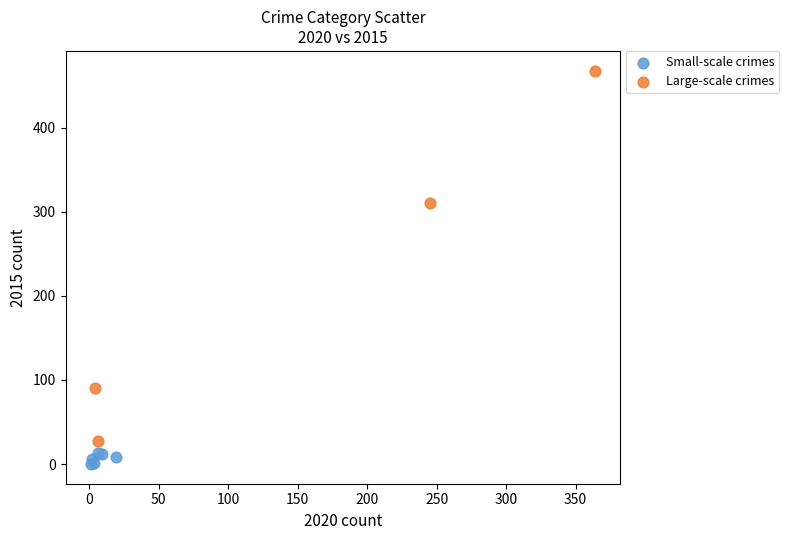

Which series contains the highest Y value?

Large-scale crimes